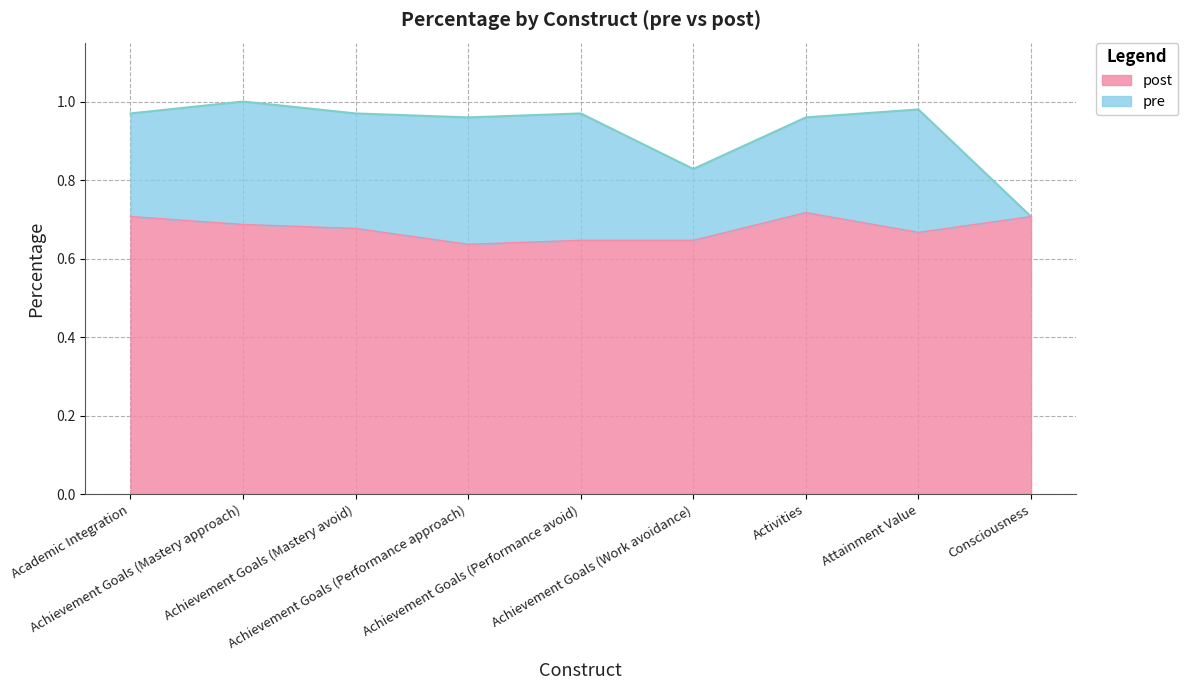

True or false: pre has a value of 1.6 at Achievement Goals (Performance avoid).

False